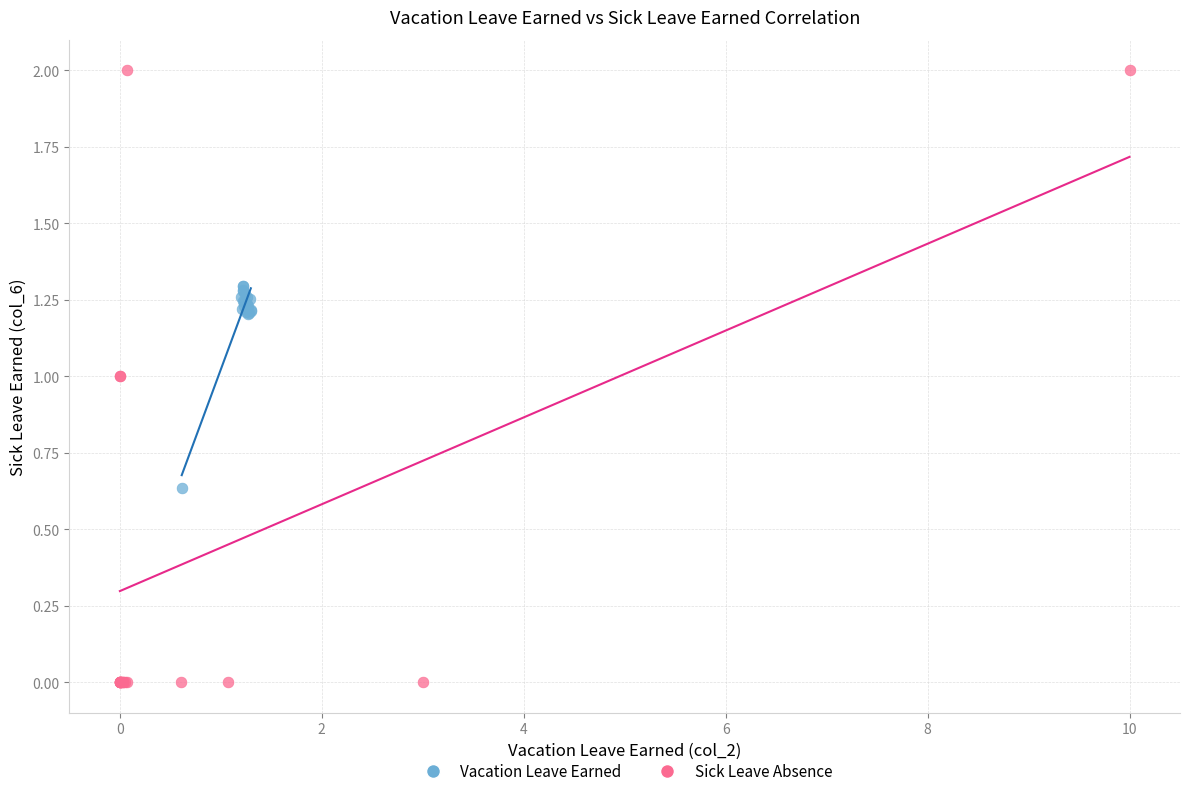

Which series contains the highest Y value?

Sick Leave Absence